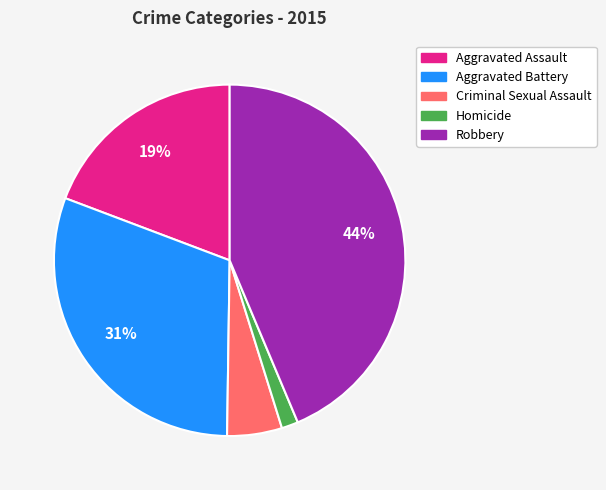

Count the number of slices in the pie.

5